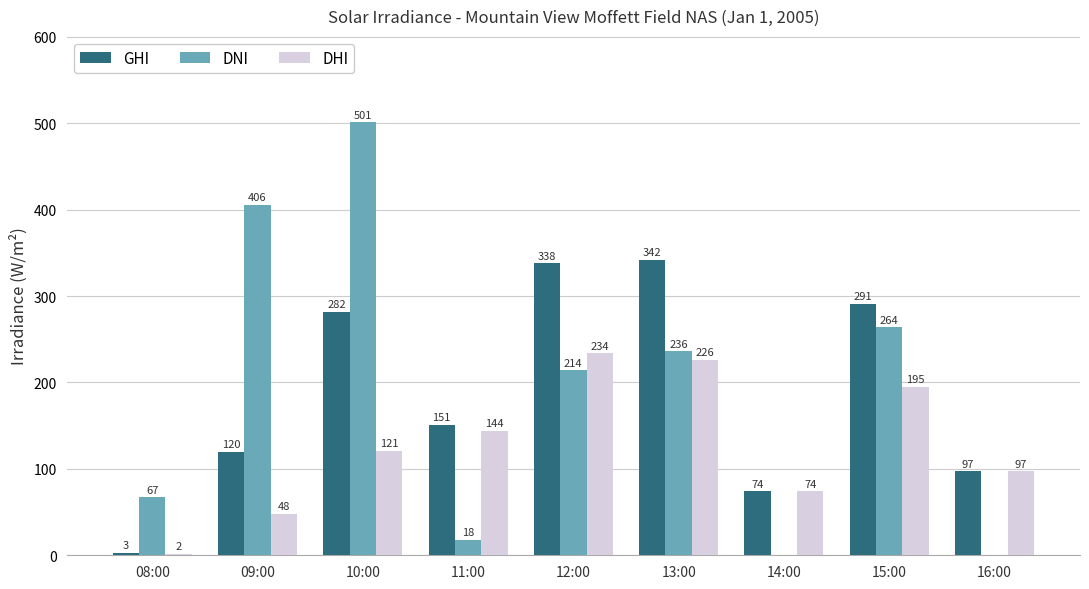

Which series has the largest total across all categories?

DNI